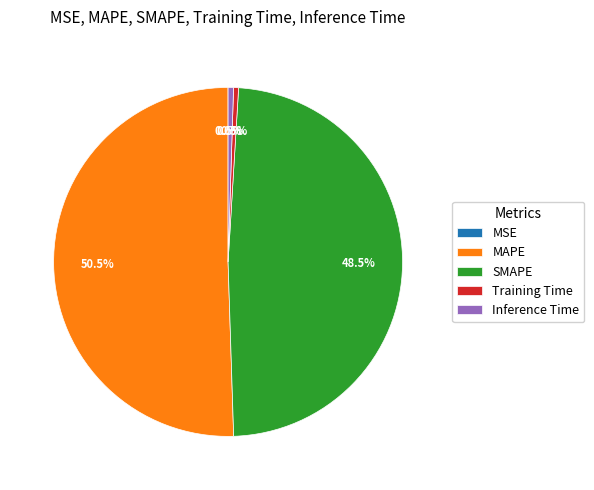

Combined, do Inference Time and Training Time account for over 50%?

No